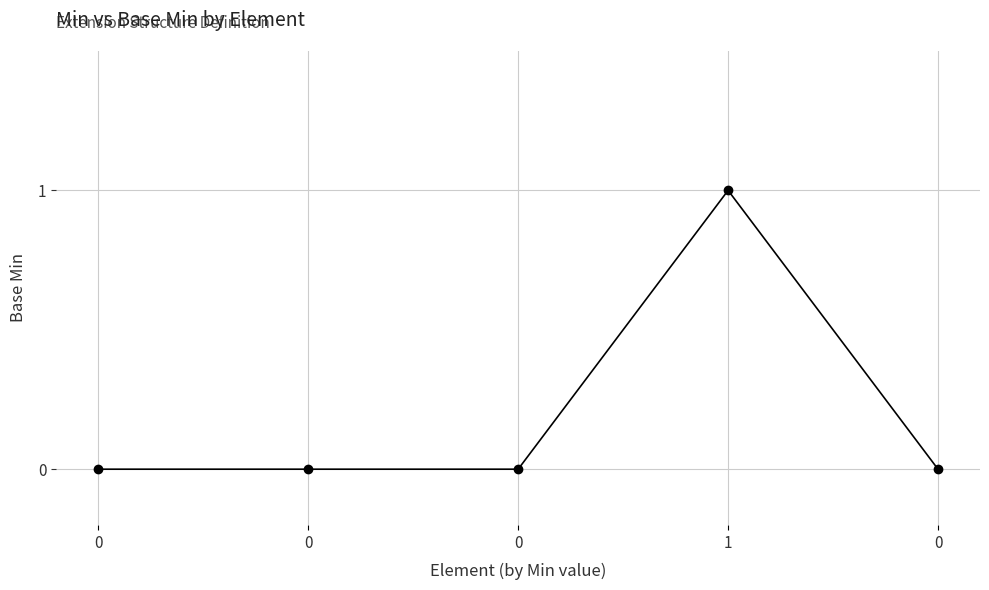

How many categories are shown in the chart?

5